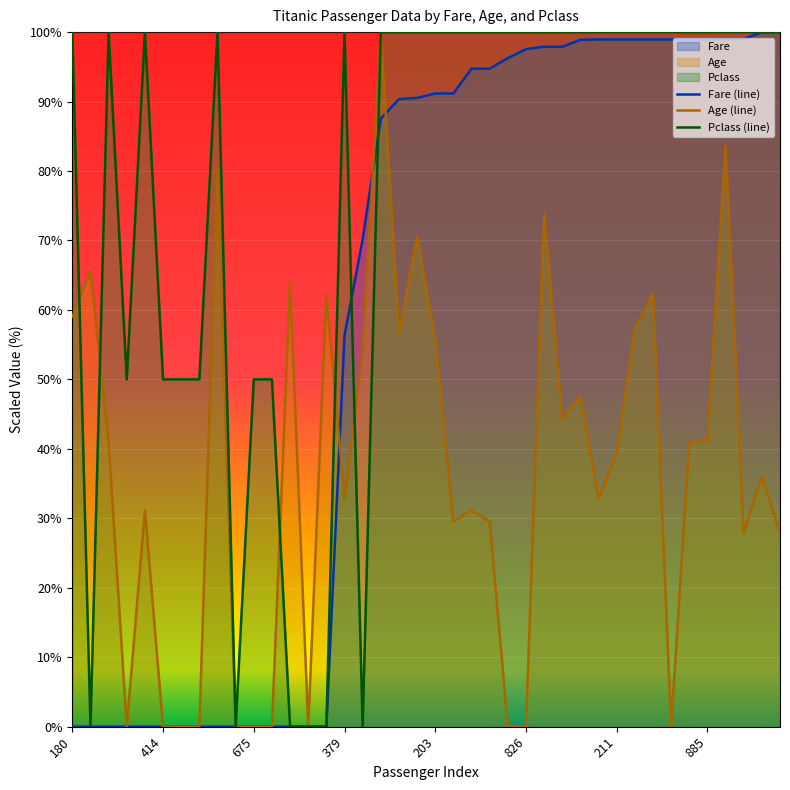

What is the total value across all series at 38?

236.1